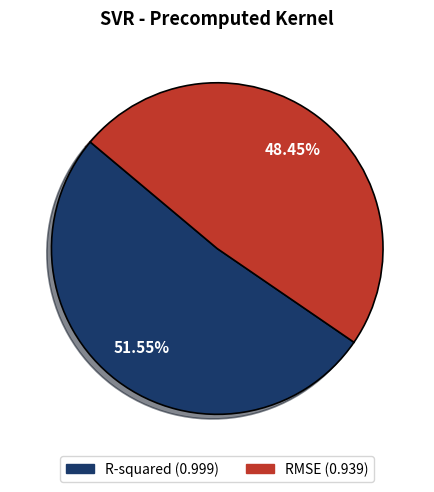

Is it true that RMSE is 48% of the pie?

True